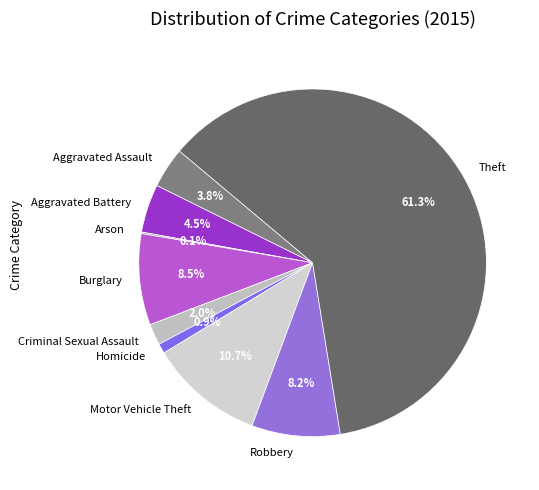

To the nearest percent, what percentage of the pie is Aggravated Assault?

4%